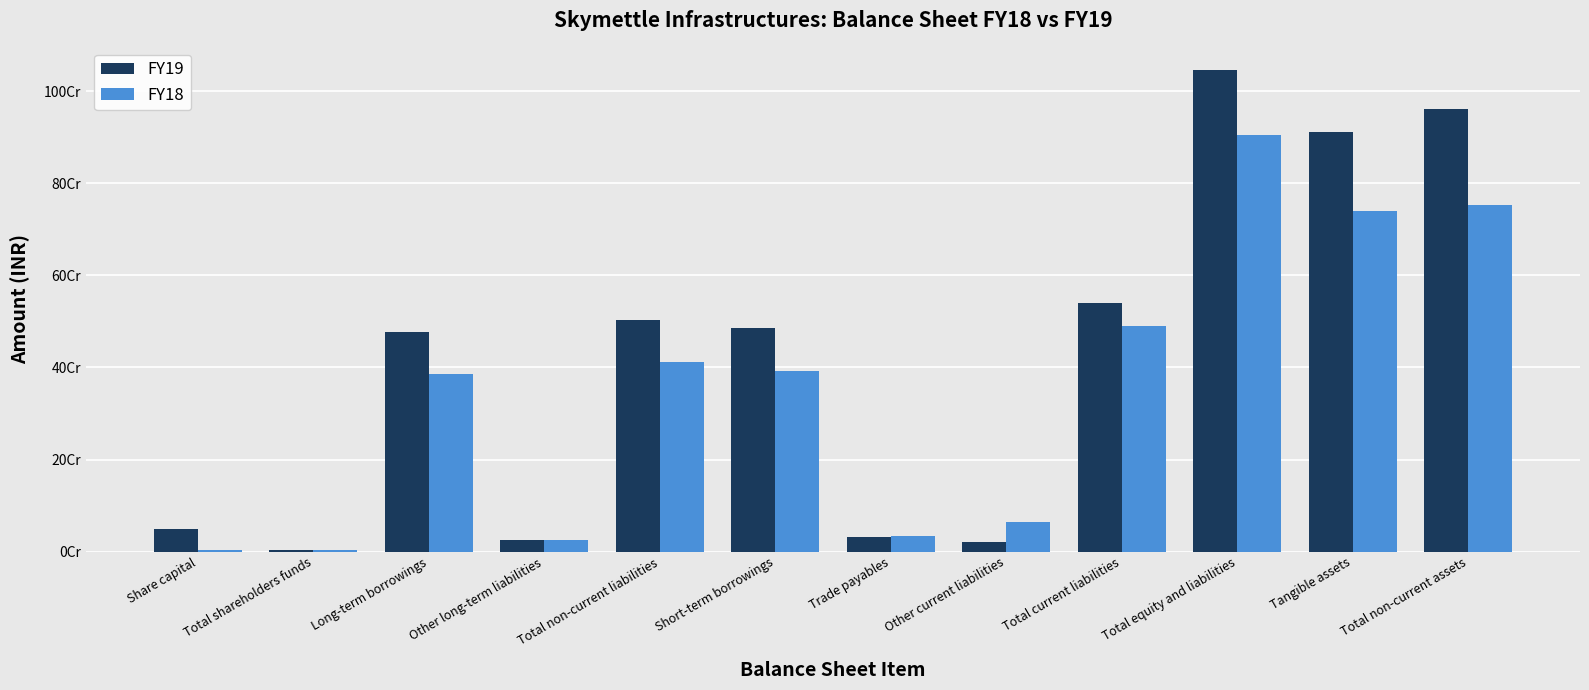

What is the maximum value shown in the chart?

1045218343